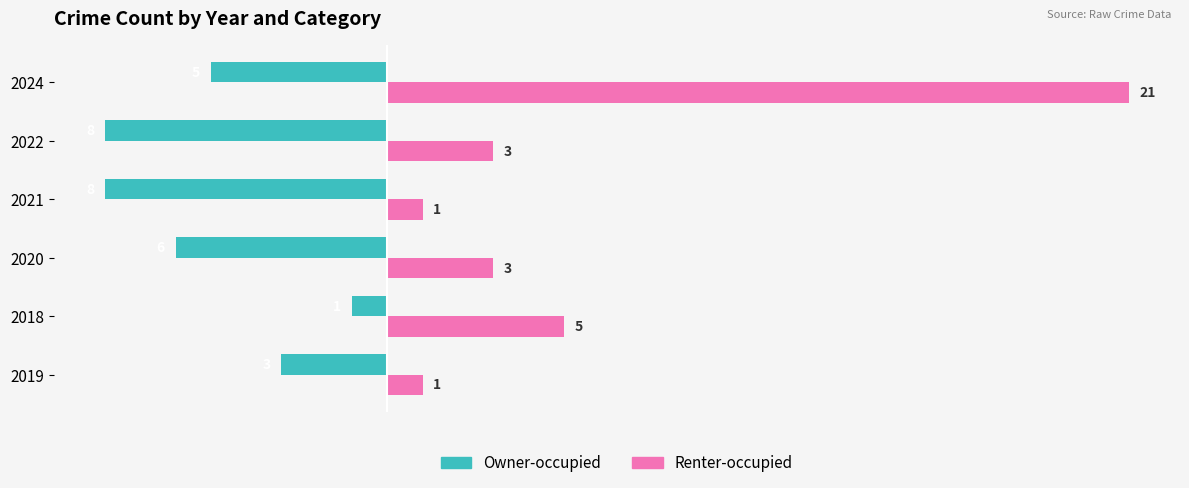

What is the difference between the highest and lowest values at 2022?

11